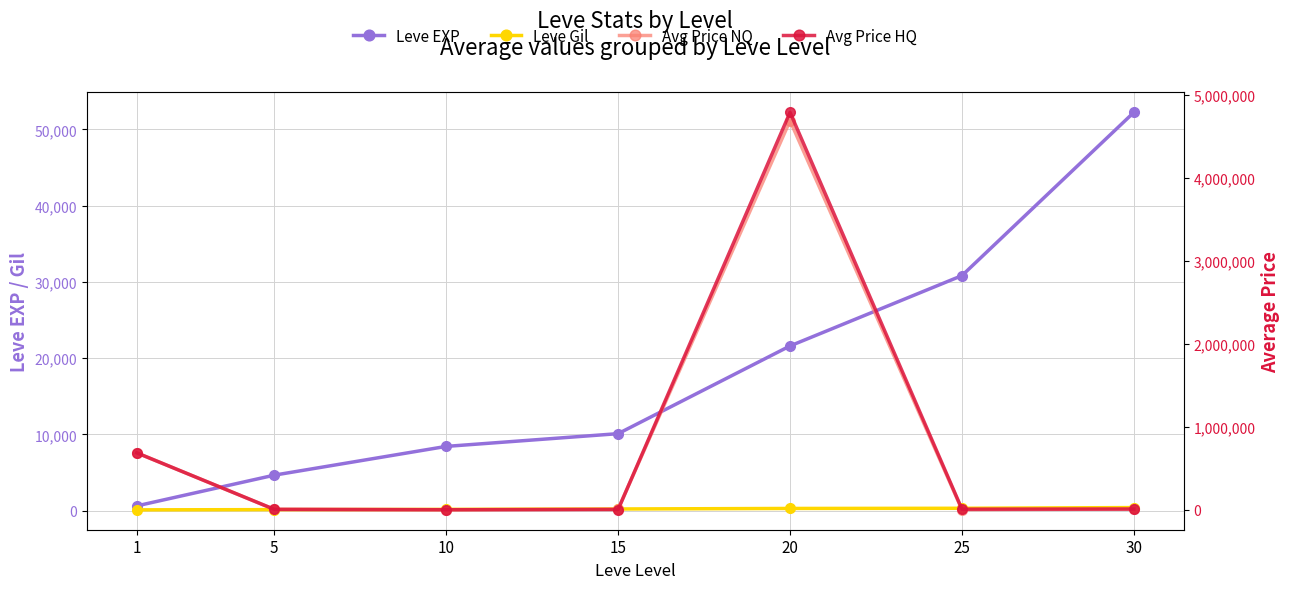

Is the value of Leve EXP at 20 greater than the value of Leve Gil at 5?

Yes